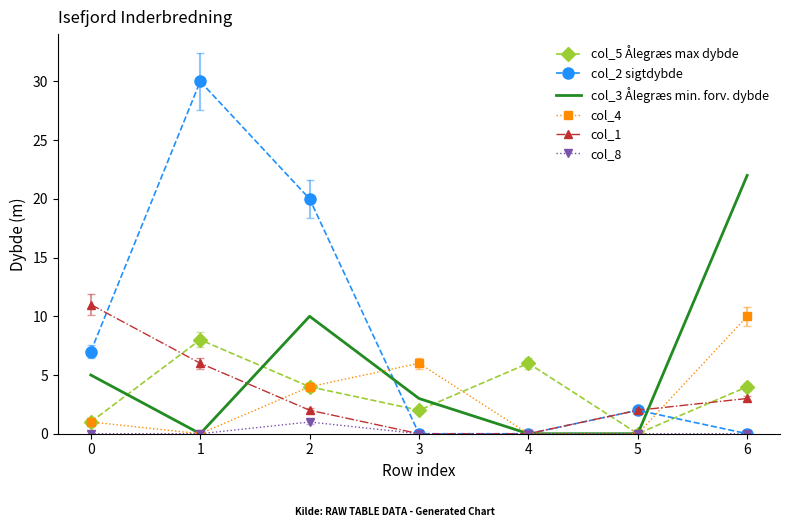

At how many categories does at least one series exceed 9?

4